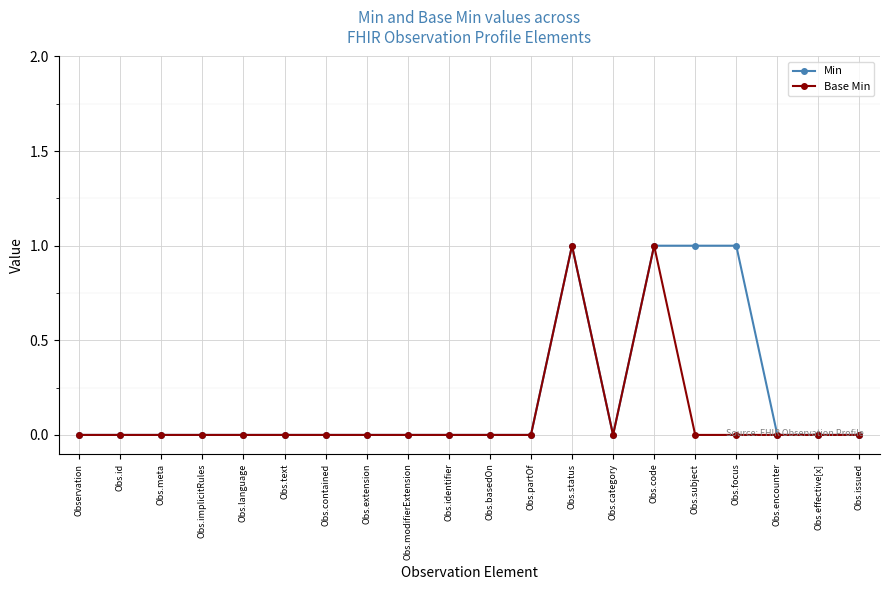

The value of Min at Obs.text is 0. True or false?

True